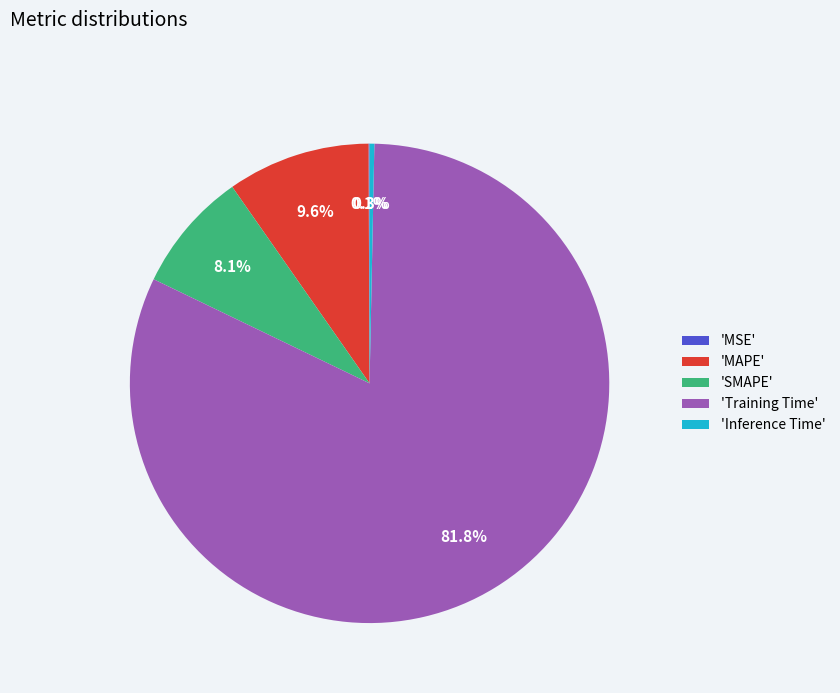

Which slice is the largest?

'Training Time'